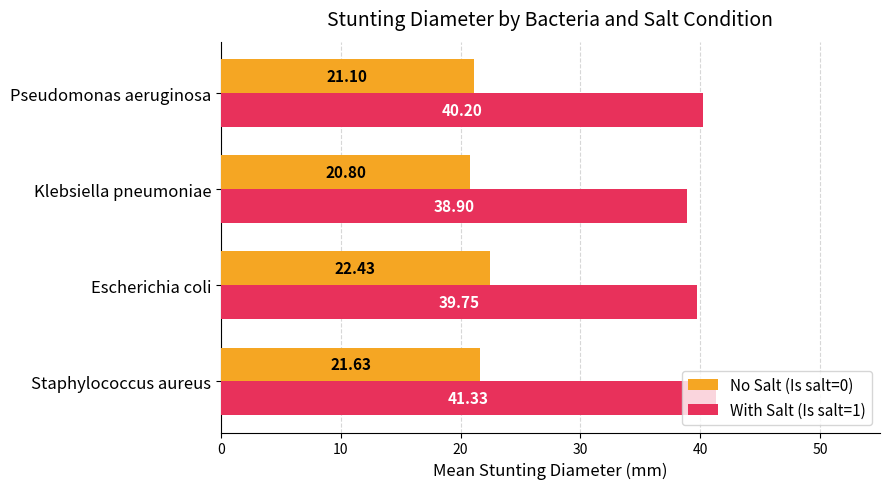

Rank the series at Staphylococcus aureus from highest to lowest value.

With Salt (Is salt=1), No Salt (Is salt=0)